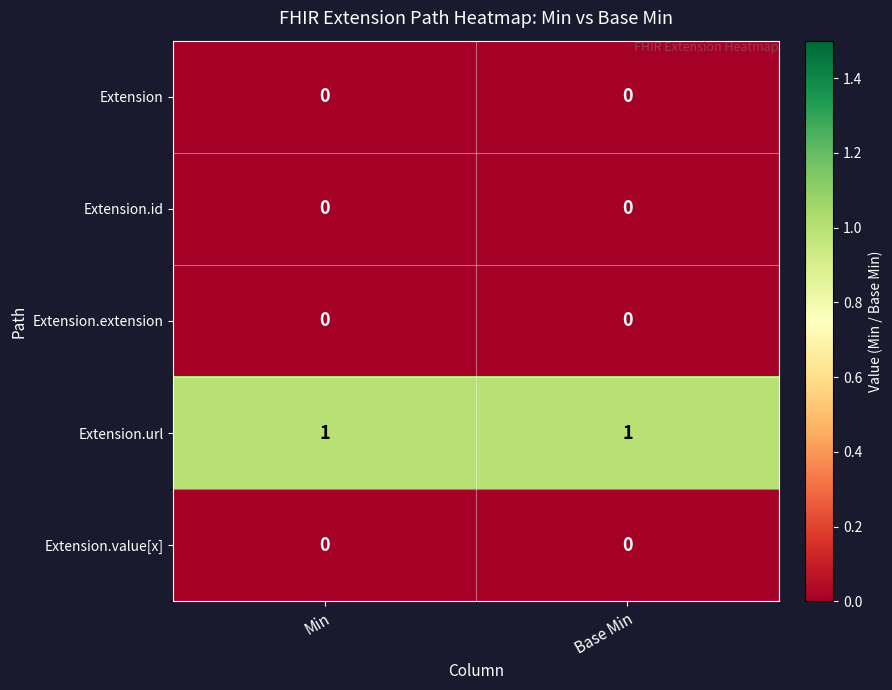

Which series has the largest total across all categories?

Extension.url